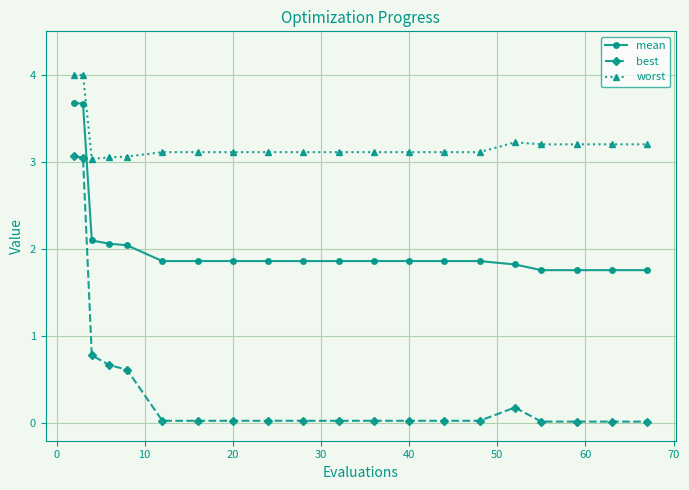

What is the difference between the maximum and minimum values in the worst series?

1.0